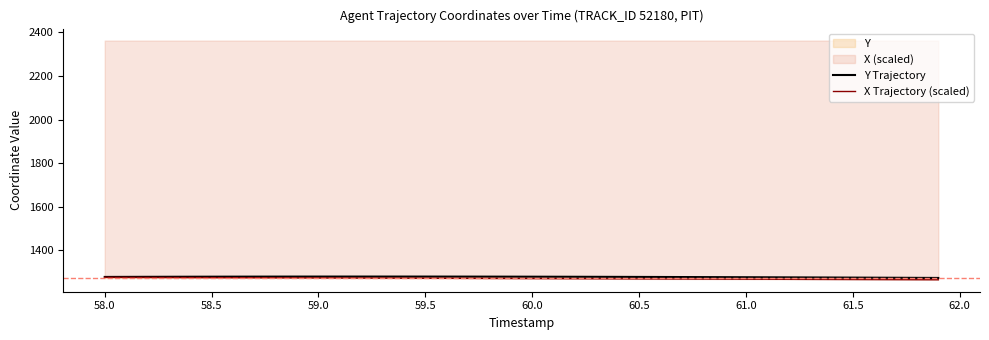

True or false: X Trajectory (scaled) and Y Trajectory intersect in this chart.

False